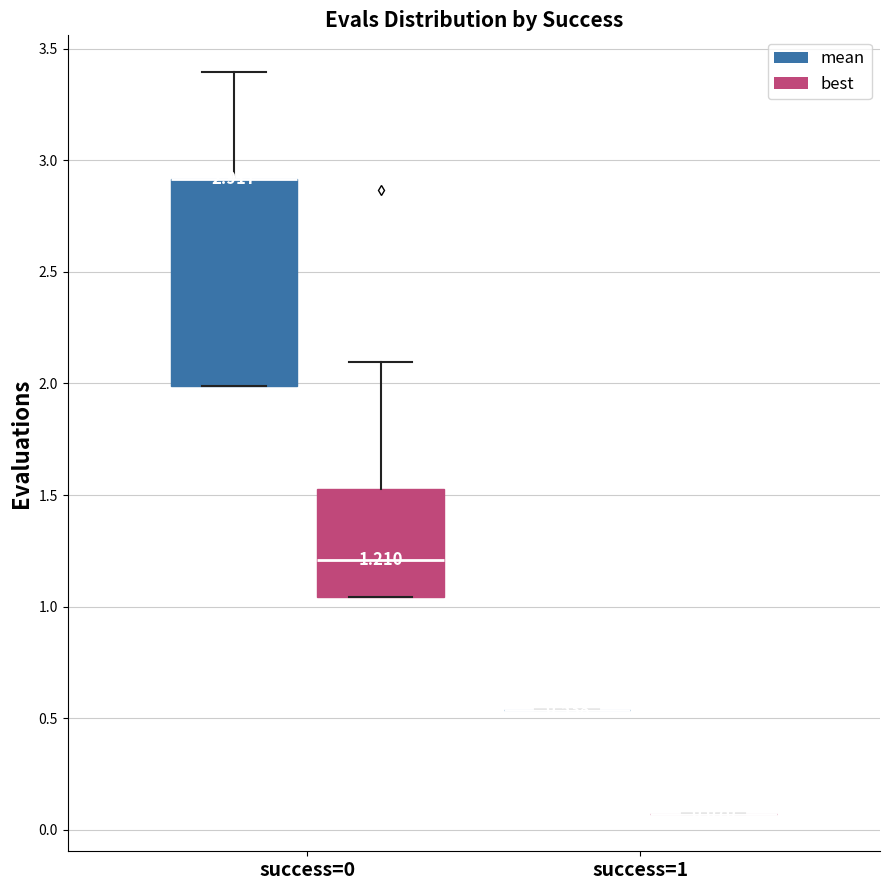

Which box is the tallest, from its lower edge to its upper edge?

success=0 (mean)